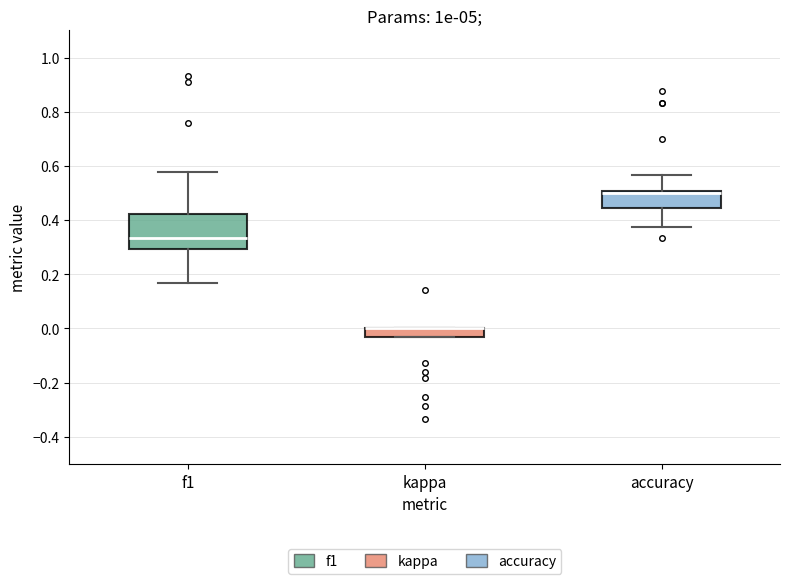

Where is the lower edge of the box for kappa on the y-axis? The values are not printed on the chart, so give them approximately, as read against the axis.

-0.04